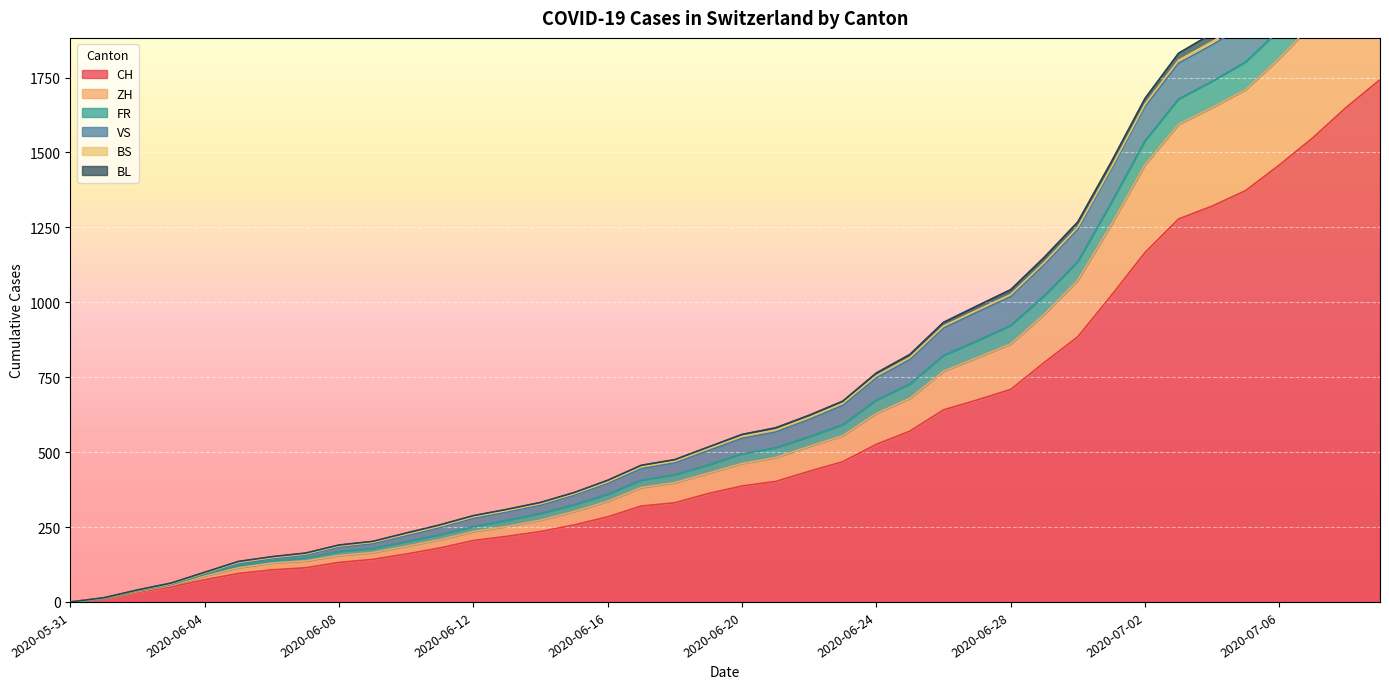

True or false: ZH and FR cross at least once.

False